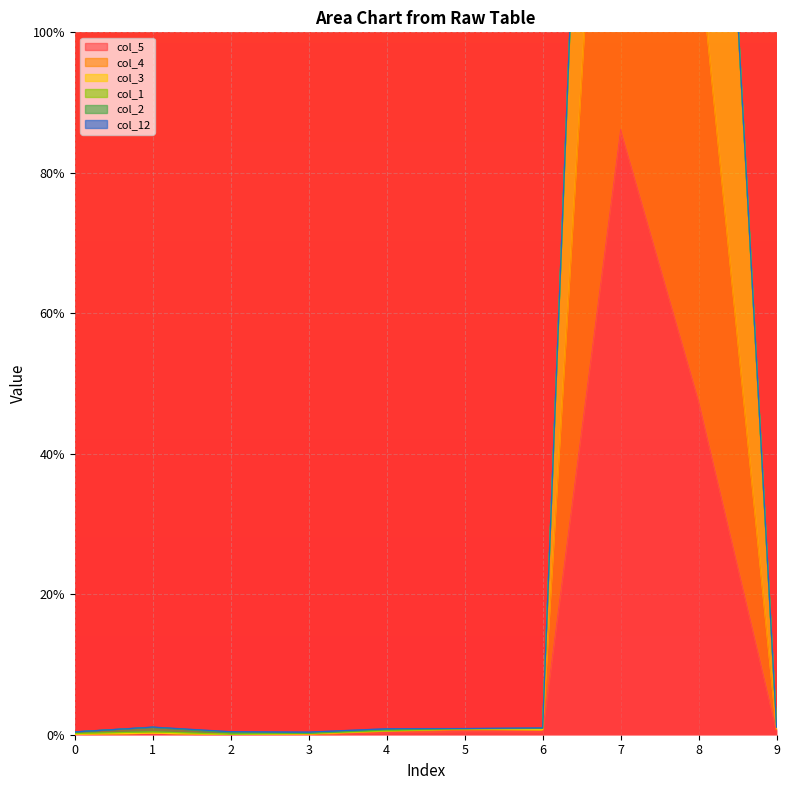

Is the value of col_5 at 2 greater than the value of col_3 at 5?

No